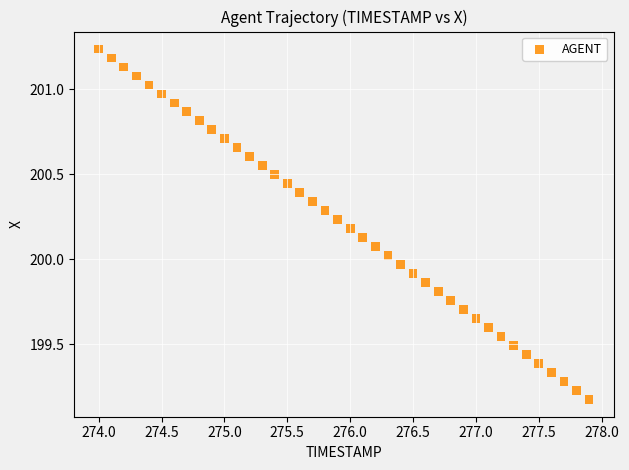

What is the range of Y values (max minus min)?

2.1